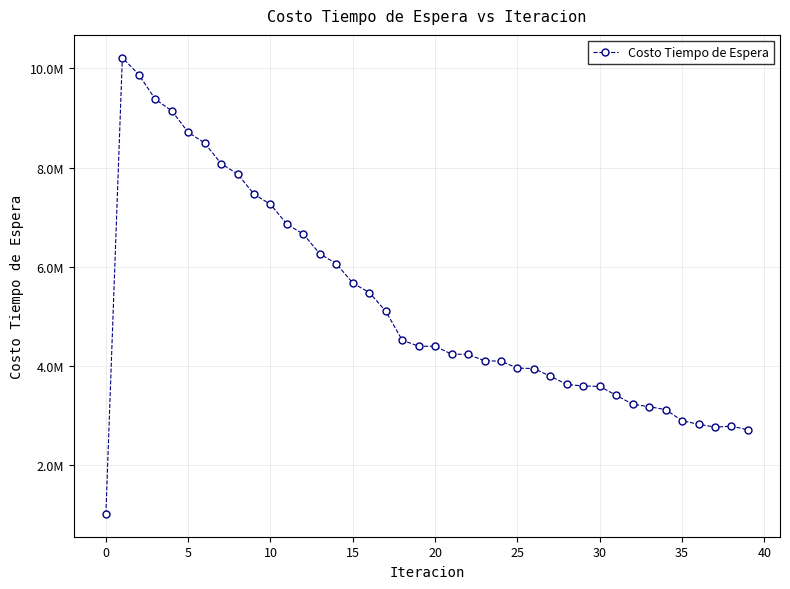

Is this an area chart (filled region under the line)?

No